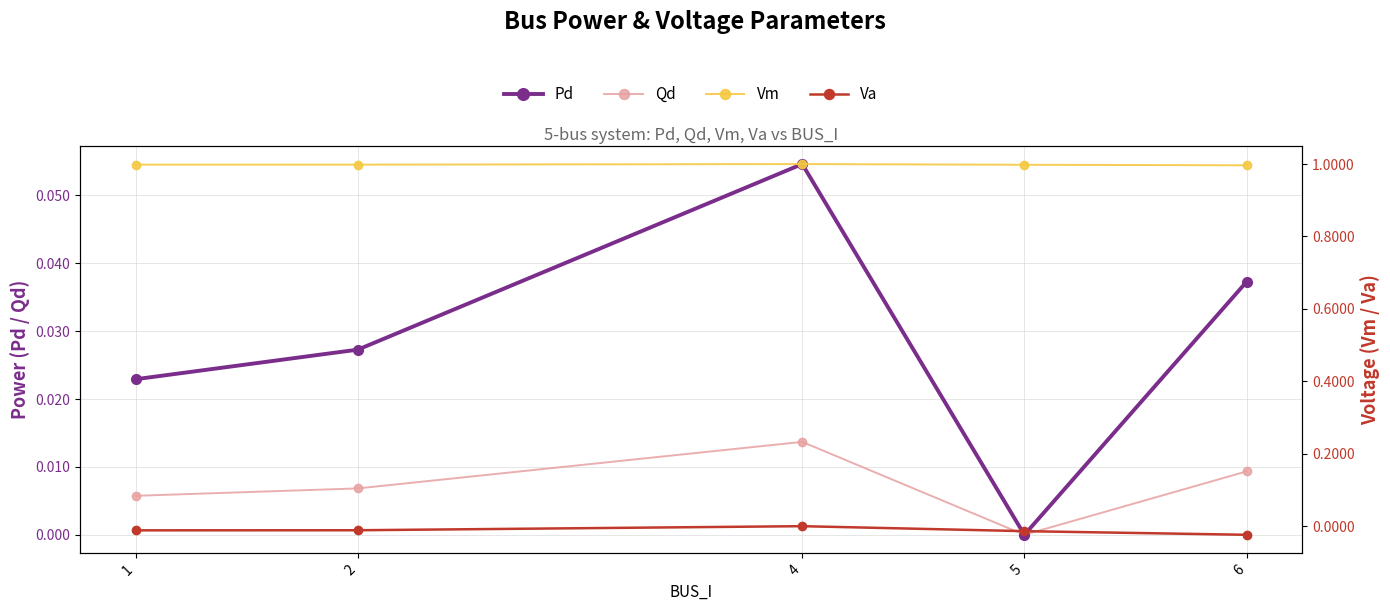

Reading left to right, what are all the values shown in this chart?

Pd: 1=0.0	2=0.0	4=0.1	5=0.0	6=0.0
Qd: 1=0.0	2=0.0	4=0.0	5=0.0	6=0.0
Vm: 1=1.0	2=1.0	4=1.0	5=1.0	6=1.0
Va: 1=-0.0	2=-0.0	4=0.0	5=-0.0	6=-0.0